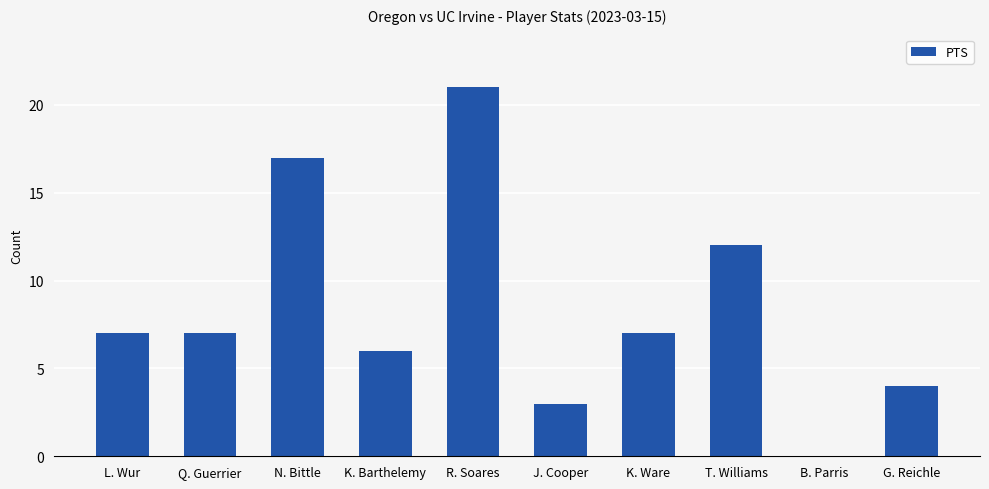

How many values are above zero?

9